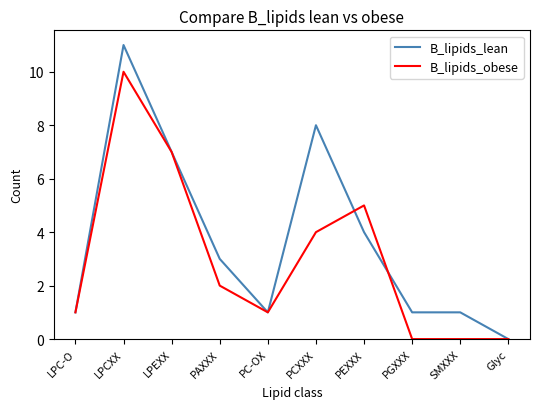

How many categories are shown in the chart?

10